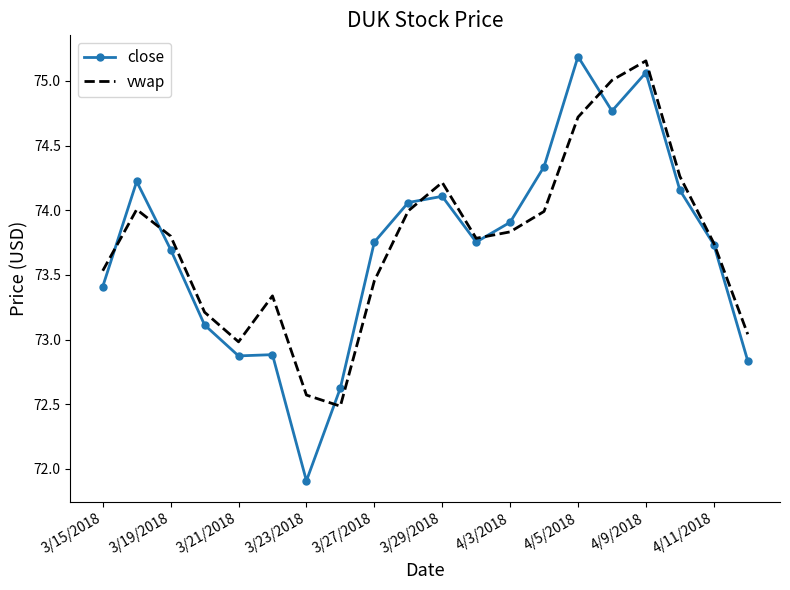

What is the minimum value for close?

71.9